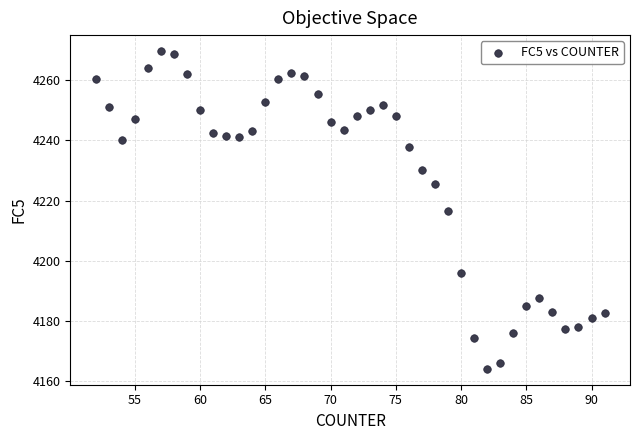

What is the range of Y values (max minus min)?

105.6